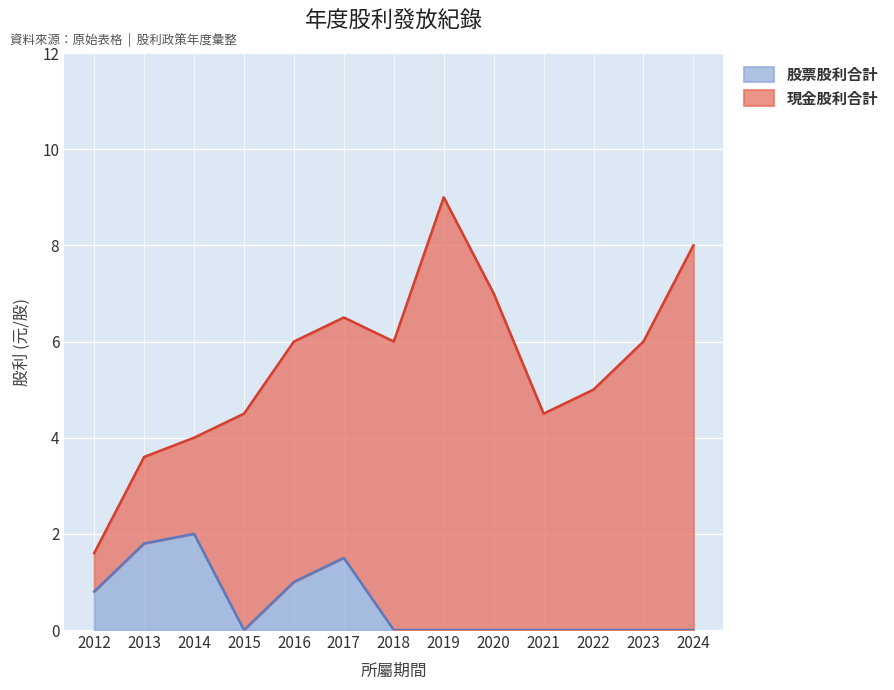

Count the number of categories in the chart.

13